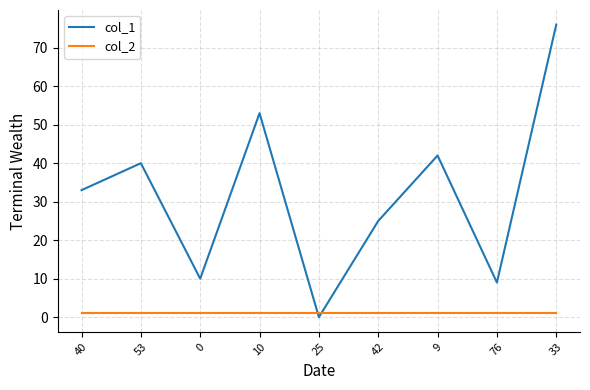

Where do col_1 and col_2 first cross each other?

10 and 25